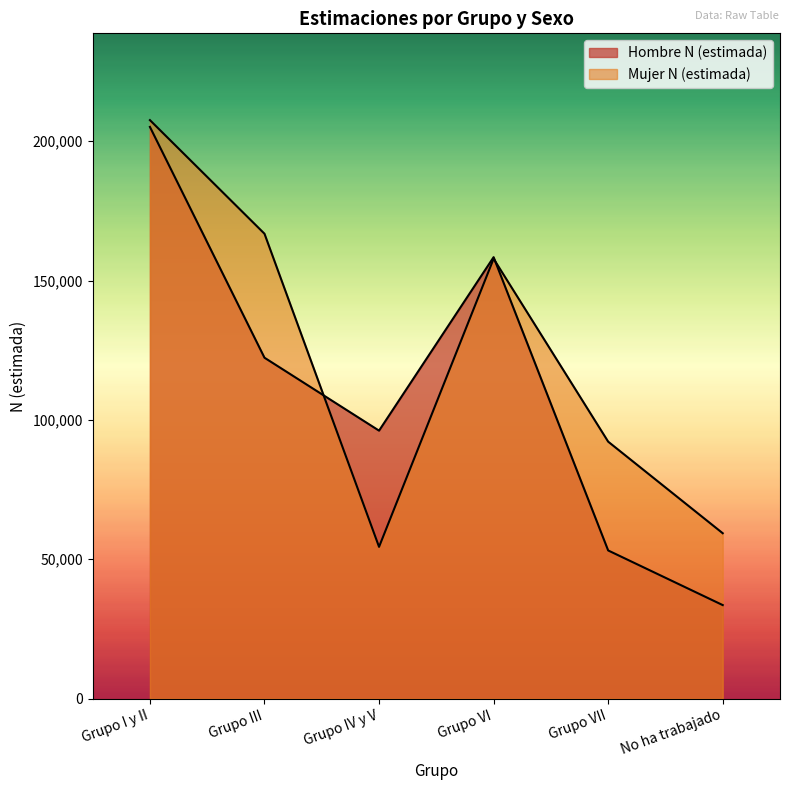

What are all the series names shown in the legend?

Hombre N (estimada), Mujer N (estimada)